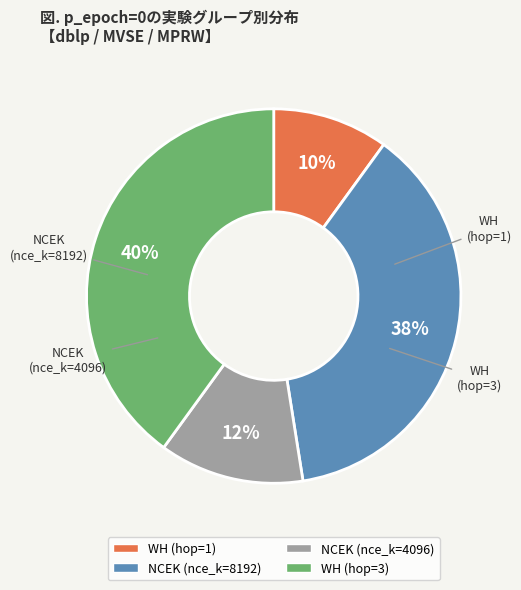

What is the largest slice in the pie chart?

WH (hop=3)